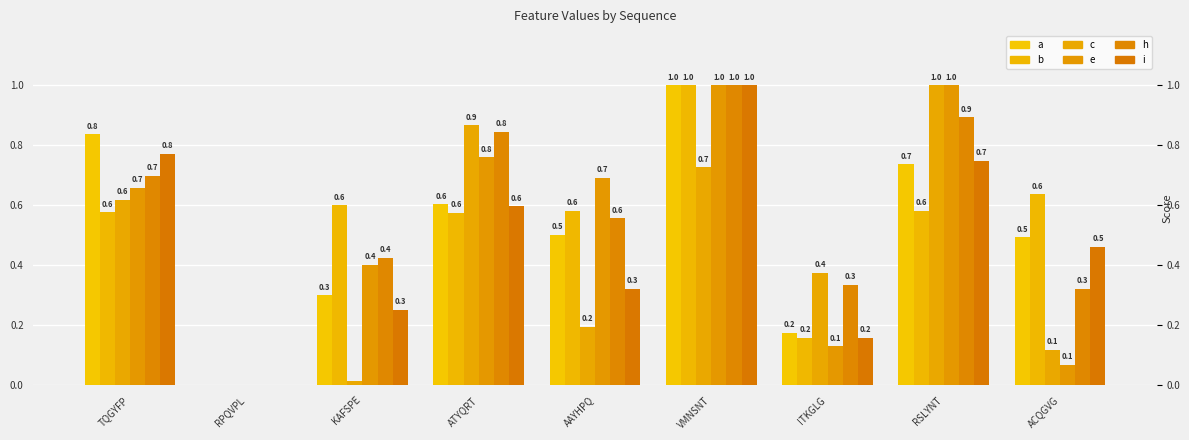

Which series changed the most between ATYQRT and RSLYNT?

e